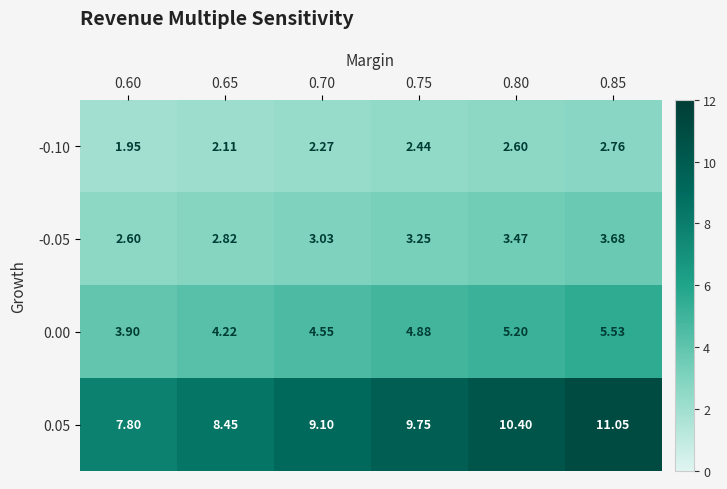

Count the number of data series in this chart.

4